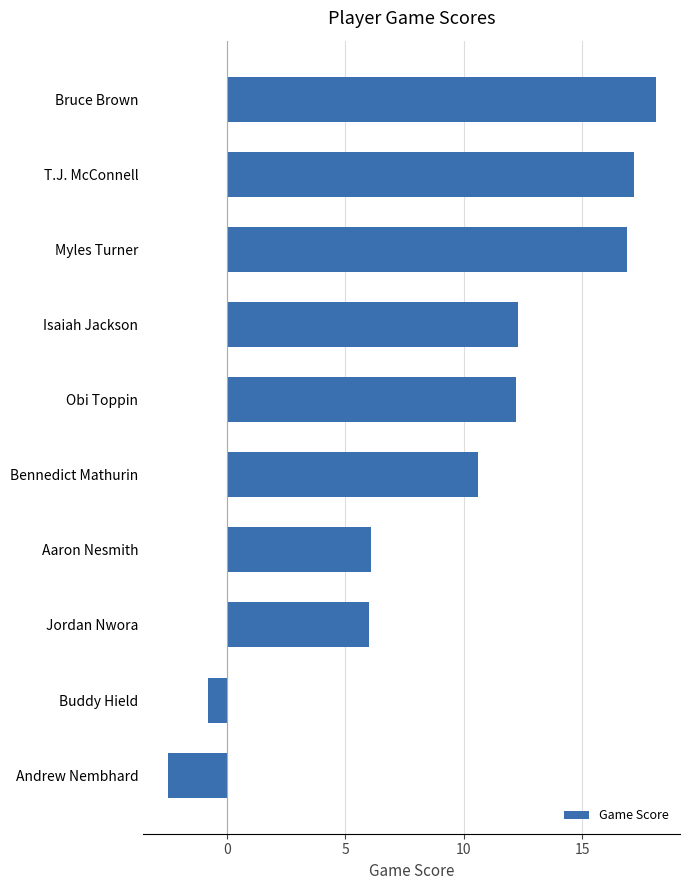

Between Aaron Nesmith and T.J. McConnell, which is larger?

T.J. McConnell